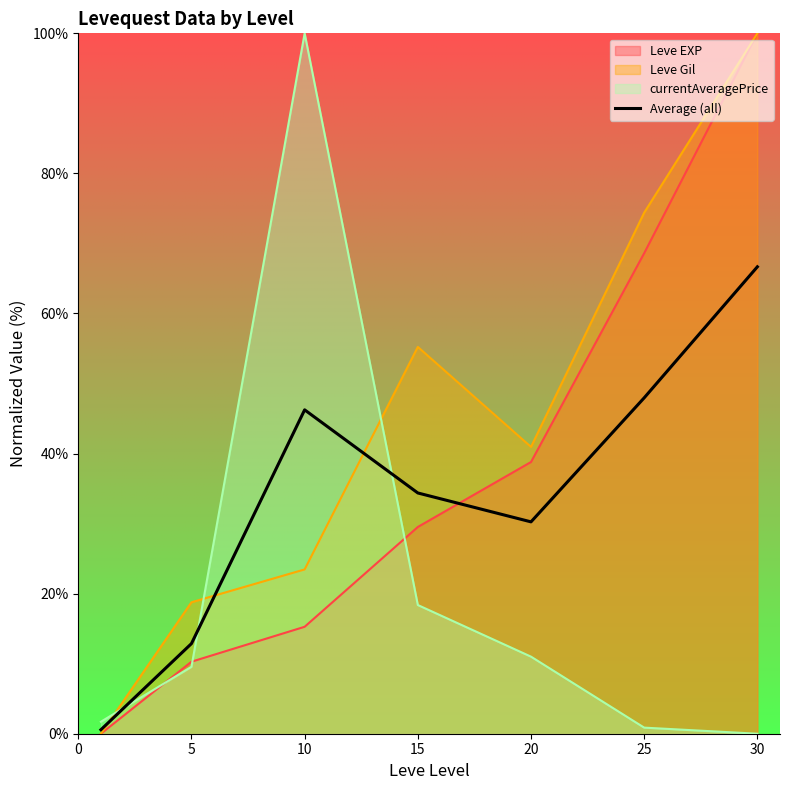

Where does the data first go above 34?

10